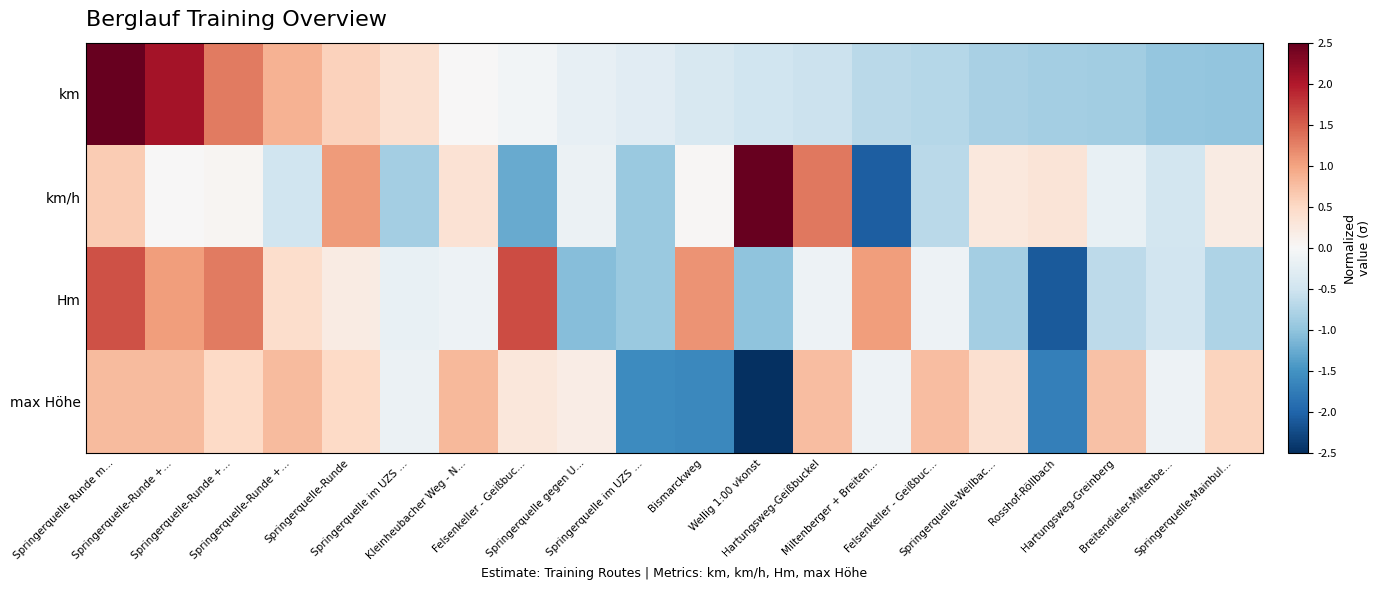

At Bismarckweg, list the series in order from smallest to largest.

max Höhe, km, km/h, Hm